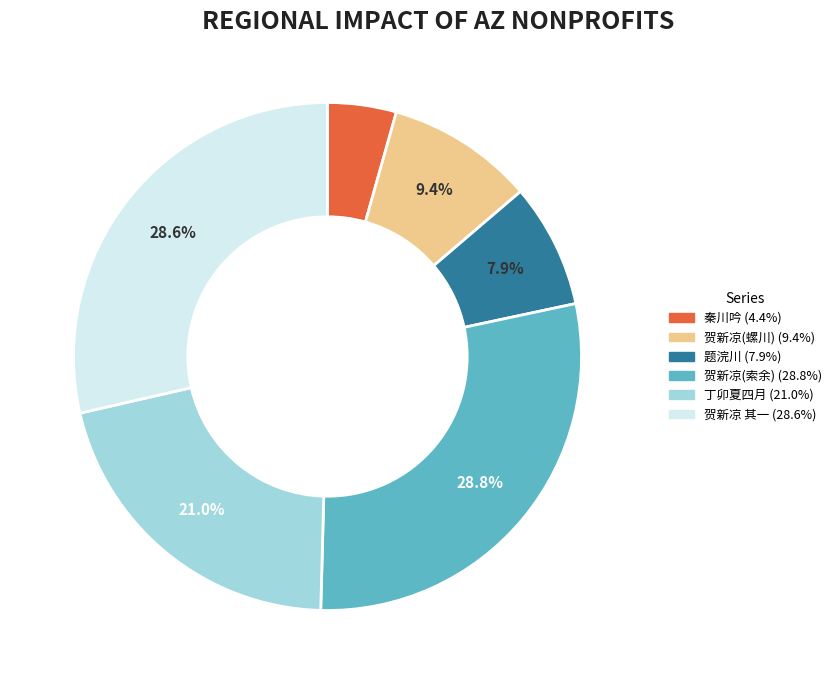

Is there any slice that represents more than half of the pie?

No